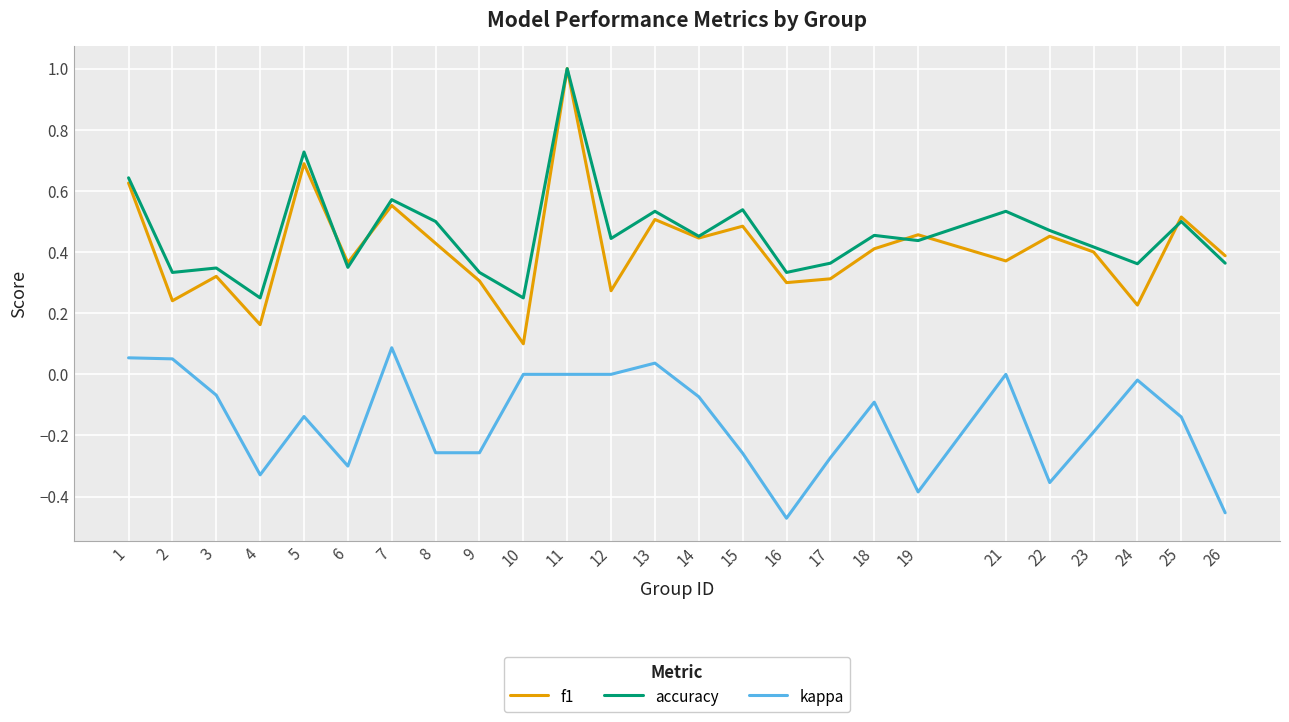

What are all the series names shown in the legend?

f1, accuracy, kappa